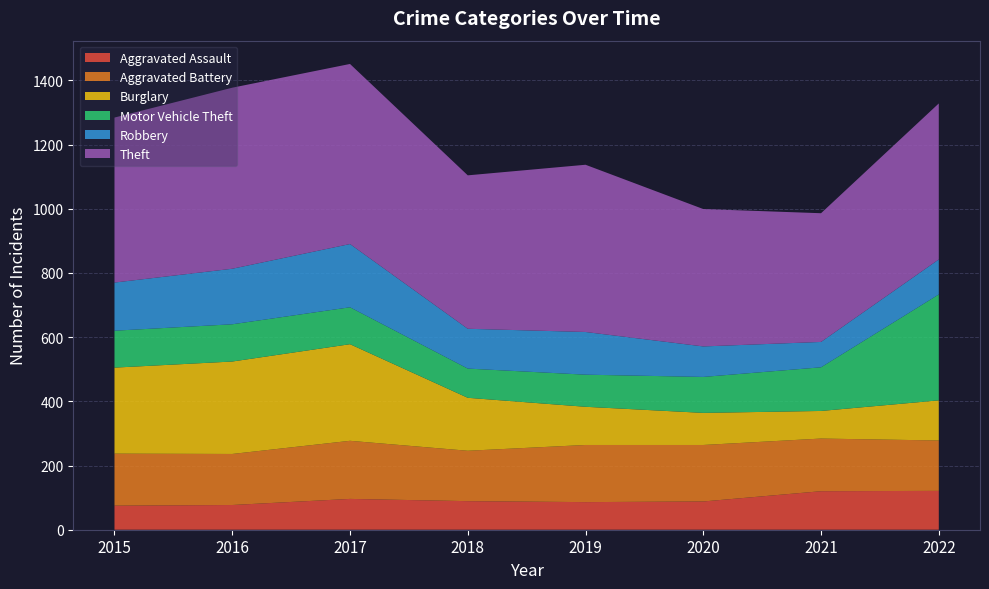

Reading left to right, extract all data points from this chart.

Aggravated Assault: 75	77	96	89	86	88	120	121
Aggravated Battery: 162	159	181	157	178	176	164	157
Burglary: 268	288	301	165	119	100	86	125
Motor Vehicle Theft: 115	116	115	91	100	112	136	330
Robbery: 150	173	197	124	133	95	79	109
Theft: 514	564	561	478	521	428	401	486